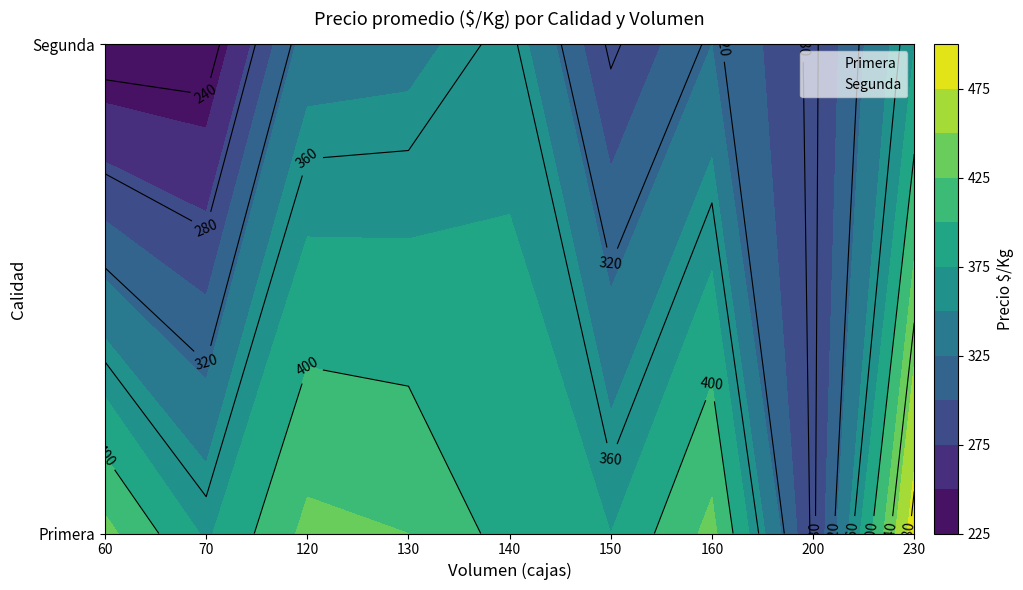

The value of Segunda at 70 is 2. True or false?

False